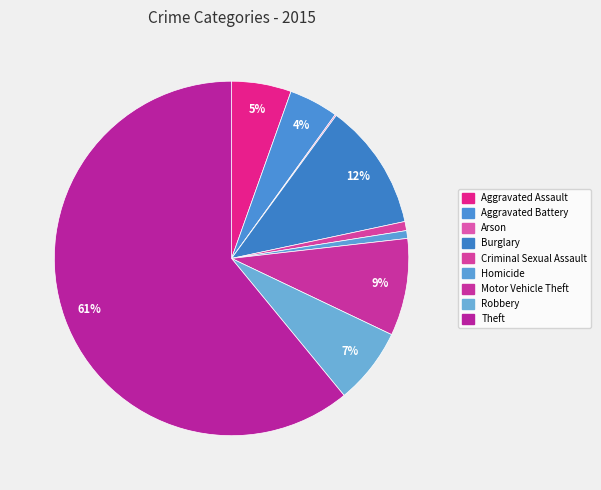

Which has a higher value, Criminal Sexual Assault or Aggravated Battery?

Aggravated Battery